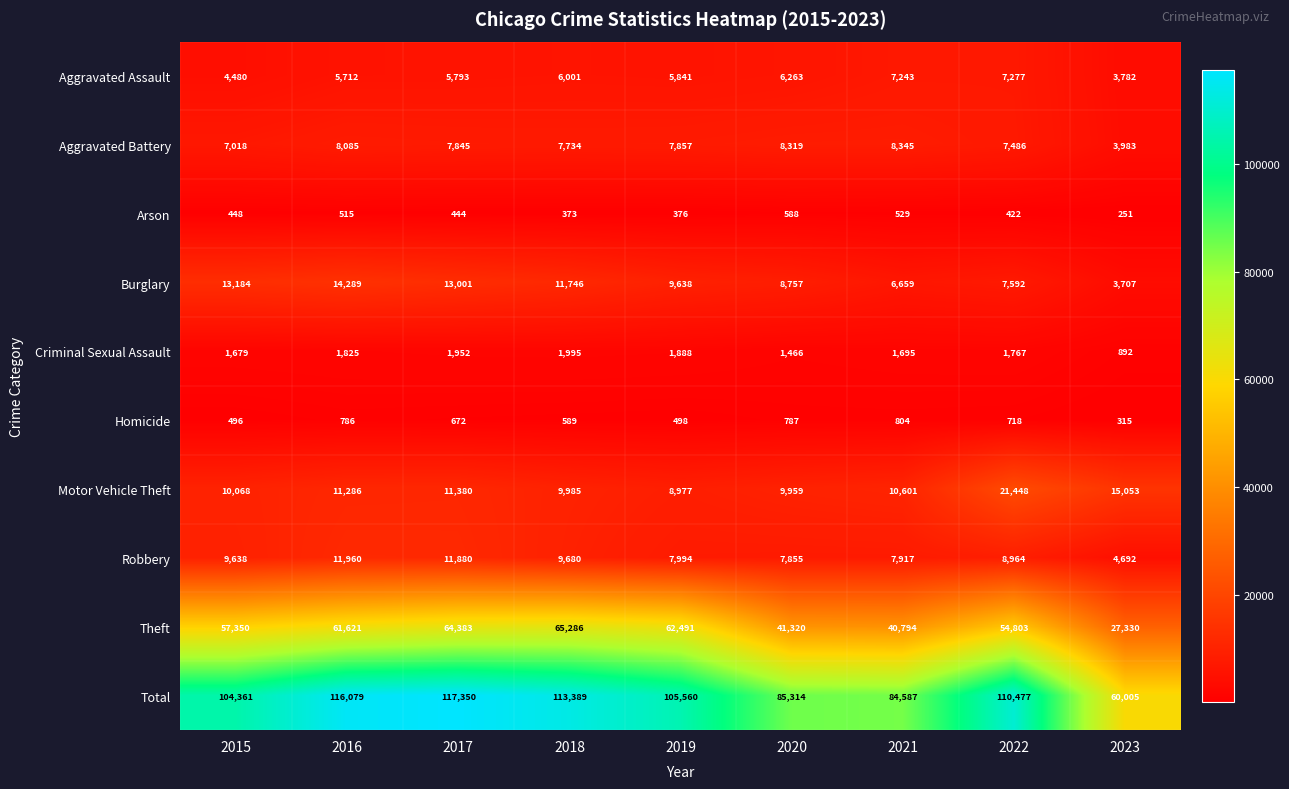

Between 2022 and 2023, which series saw the biggest shift?

Total